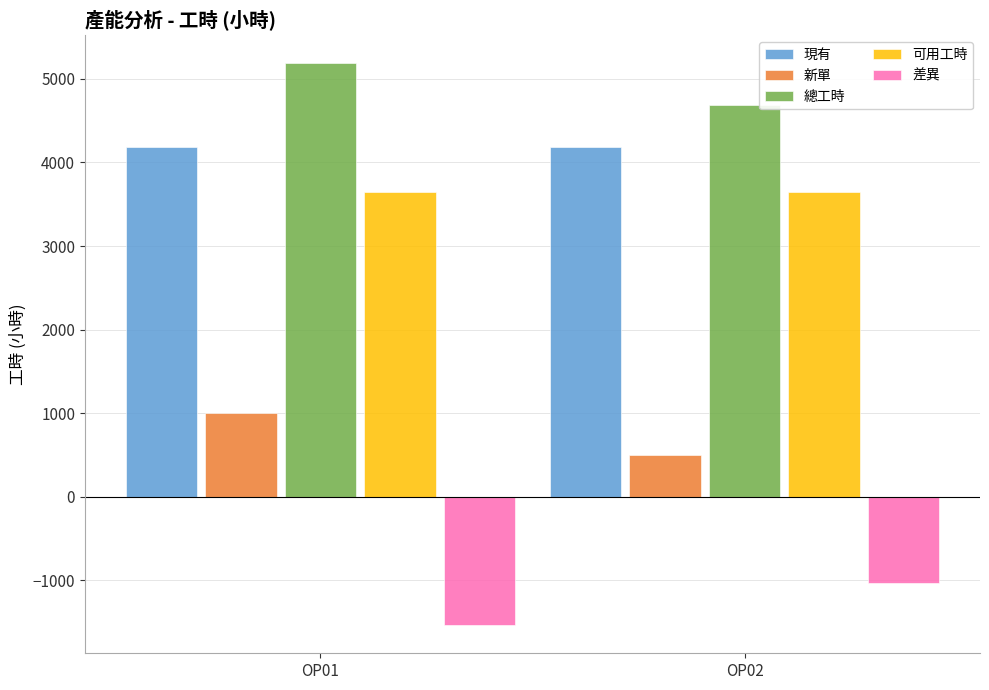

Reading left to right, transcribe all the data shown in this chart.

現有: 4184	4184
新單: 1000	500
總工時: 5184	4684
可用工時: 3648	3648
差異: -1536	-1036